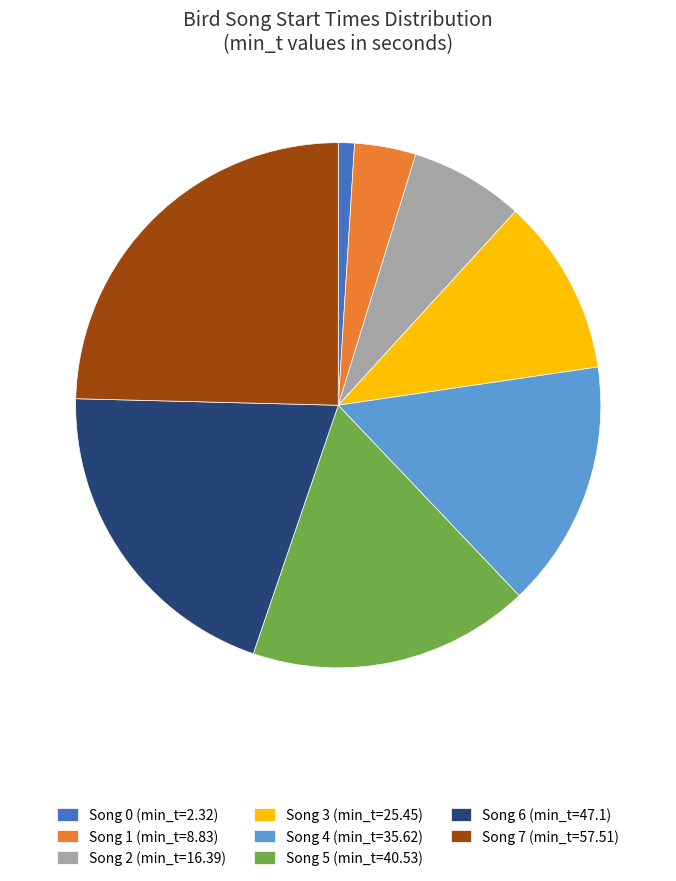

Which slice is the largest?

Song 7 (min_t=57.51)